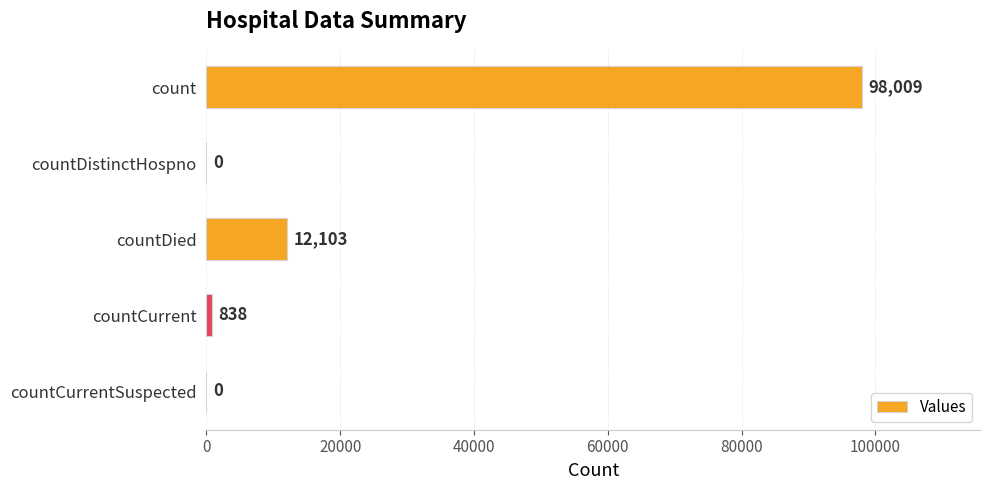

What is the greatest value displayed?

98009